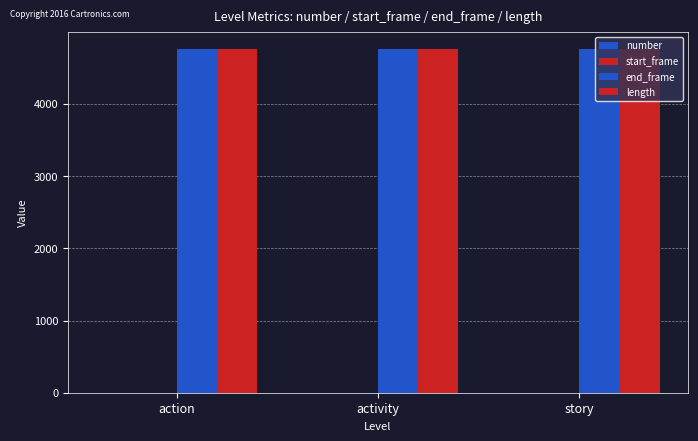

What is the label of the 2nd bar from the right?

activity